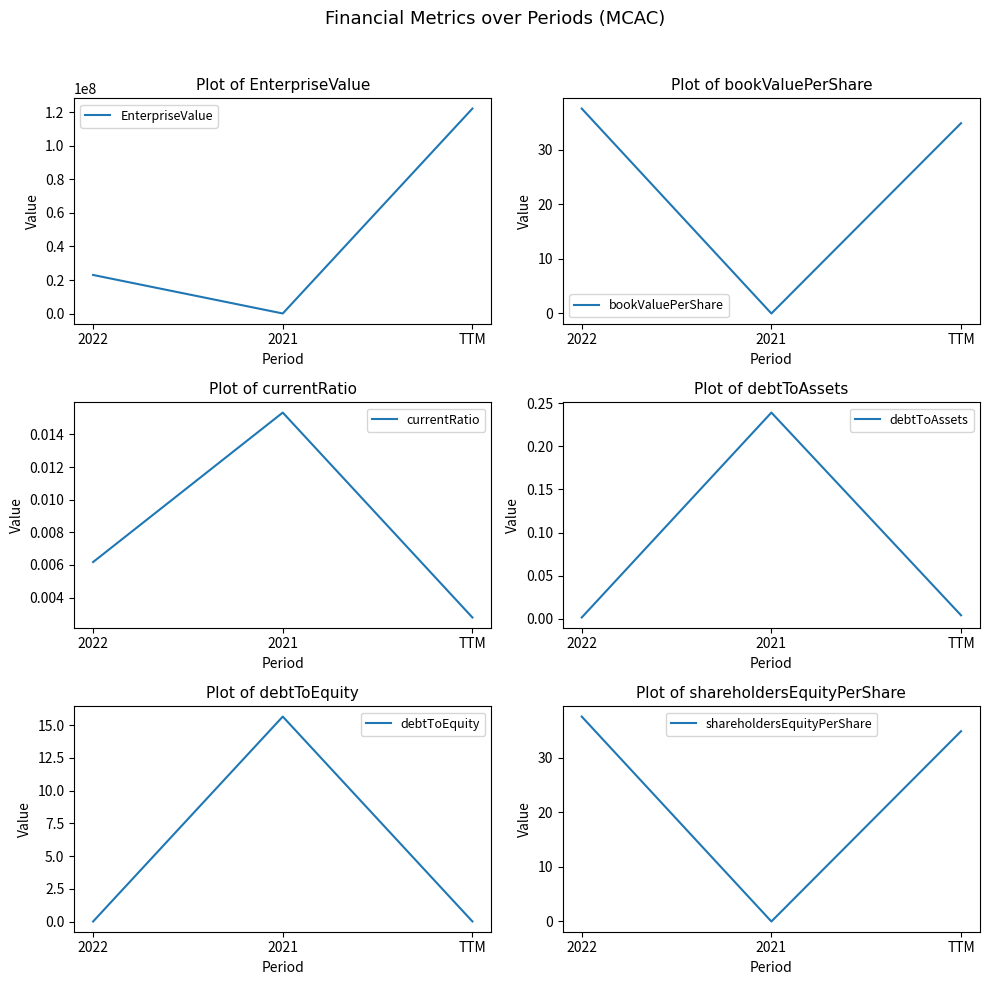

How many series are shown in this chart?

6